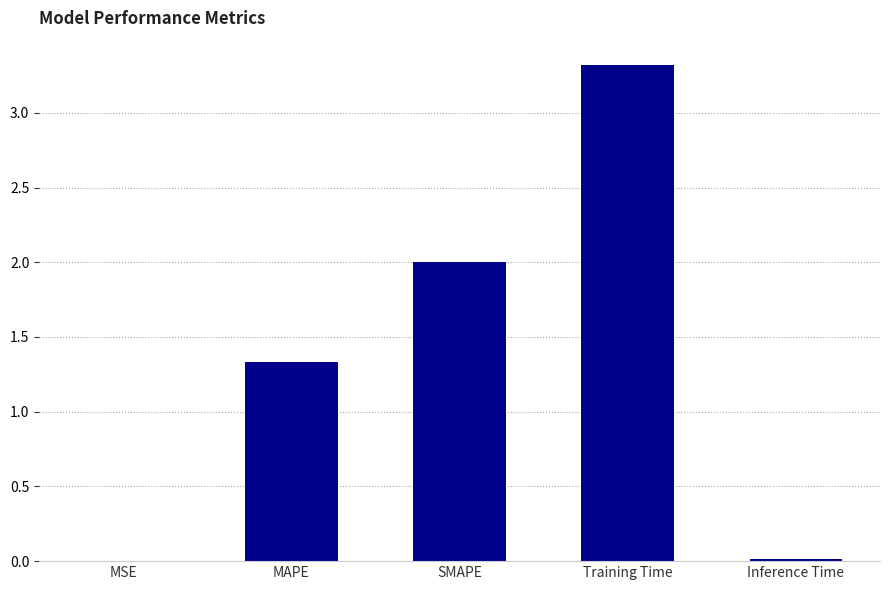

What is the sum of the values at MAPE and Training Time?

4.7